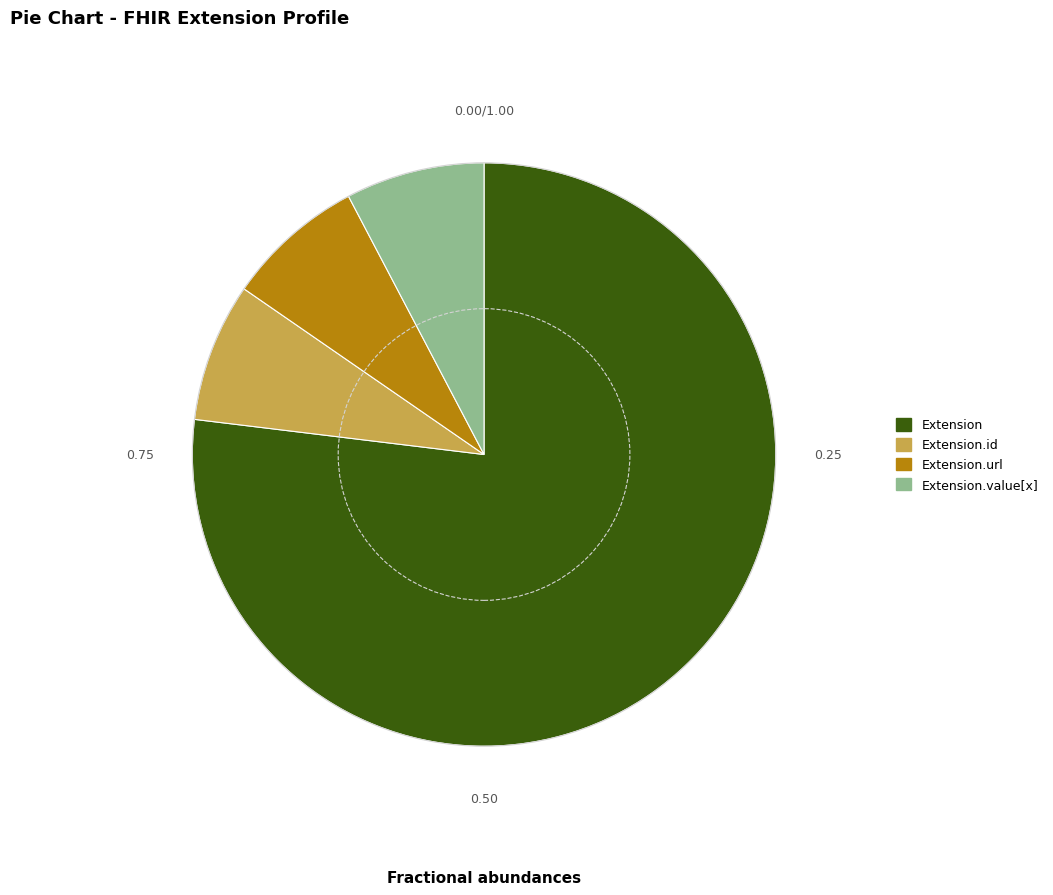

Does any single category account for the majority?

Yes